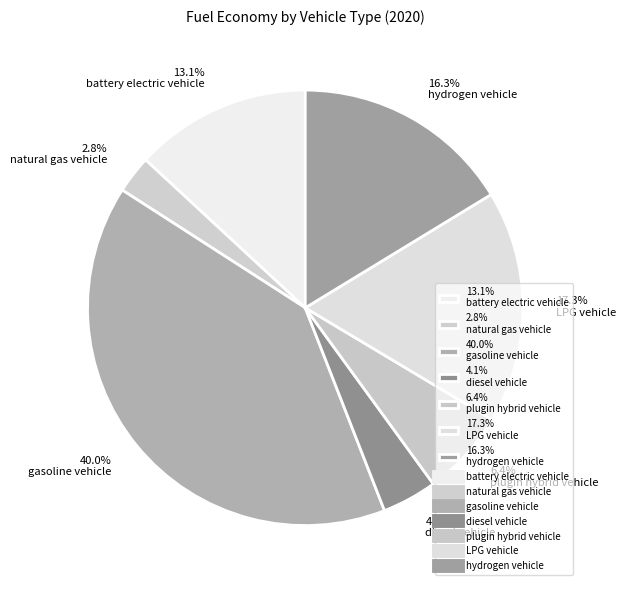

Does any single category account for the majority?

No